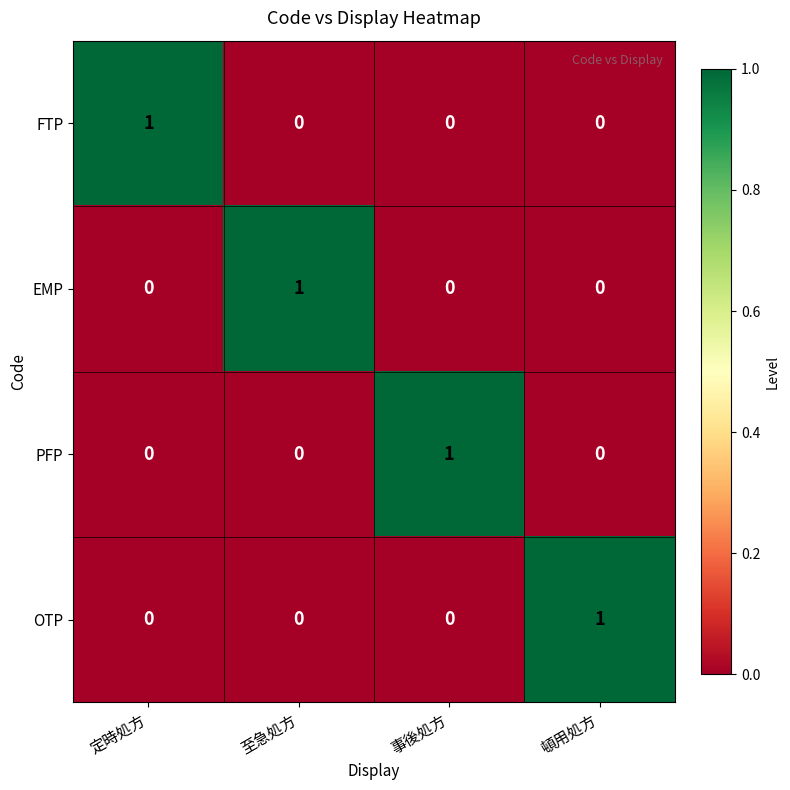

True or false: FTP has a value of 2 at 定時処方.

False